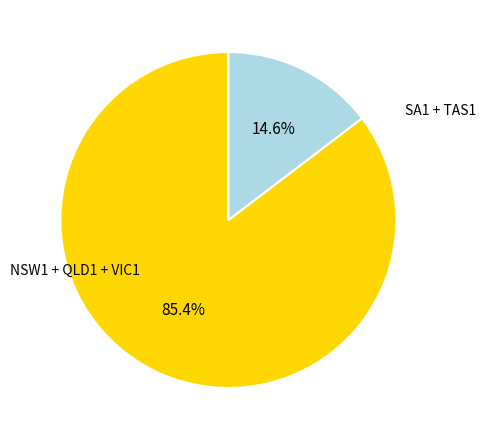

Is there a majority slice in this chart?

Yes